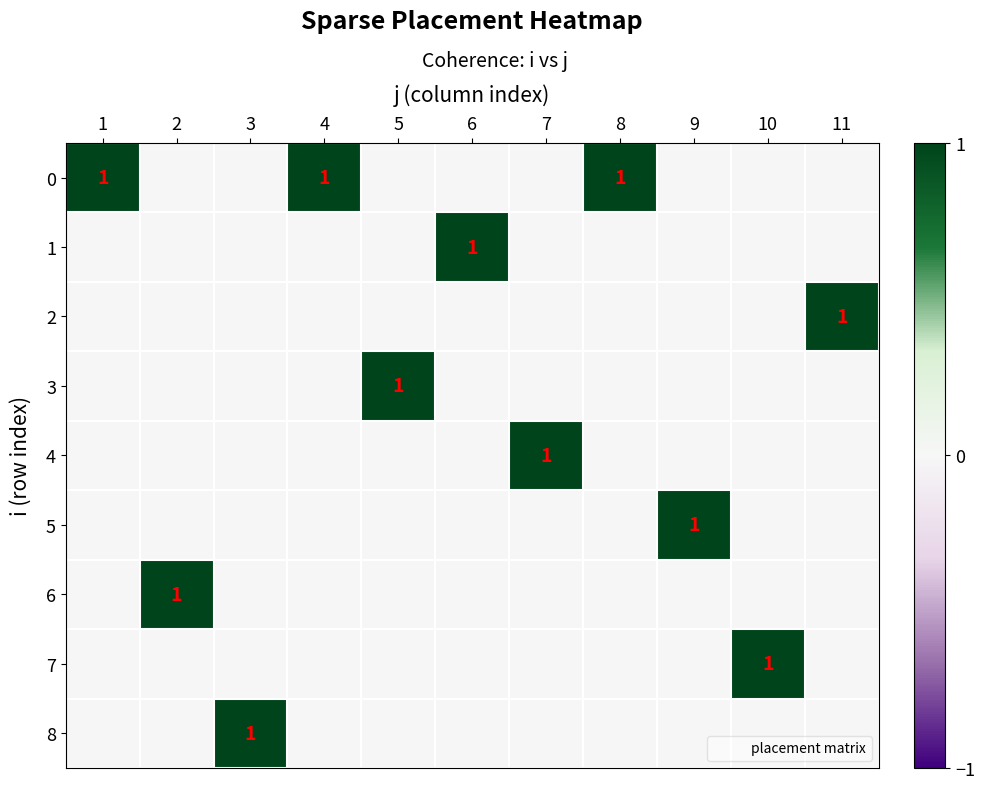

Rank the categories by 7 value from highest to lowest.

10, 1, 2, 3, 4, 5, 6, 7, 8, 9, 11